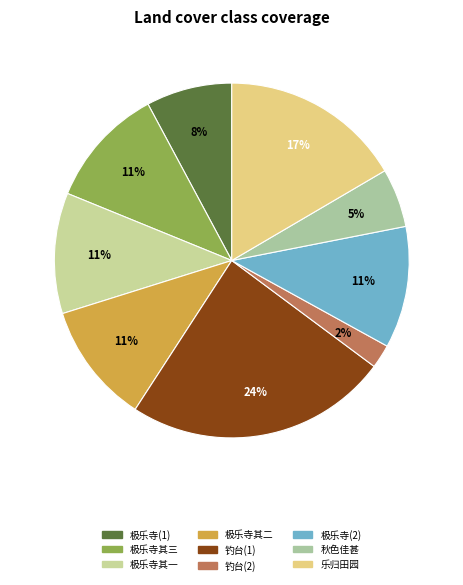

How many slices are in this pie chart?

9